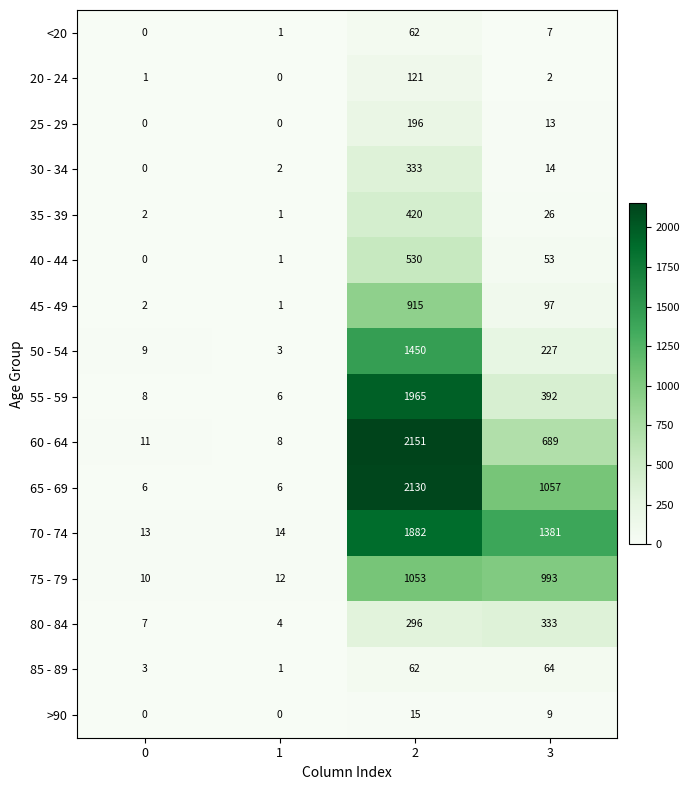

Which series has the largest range (max minus min)?

60 - 64